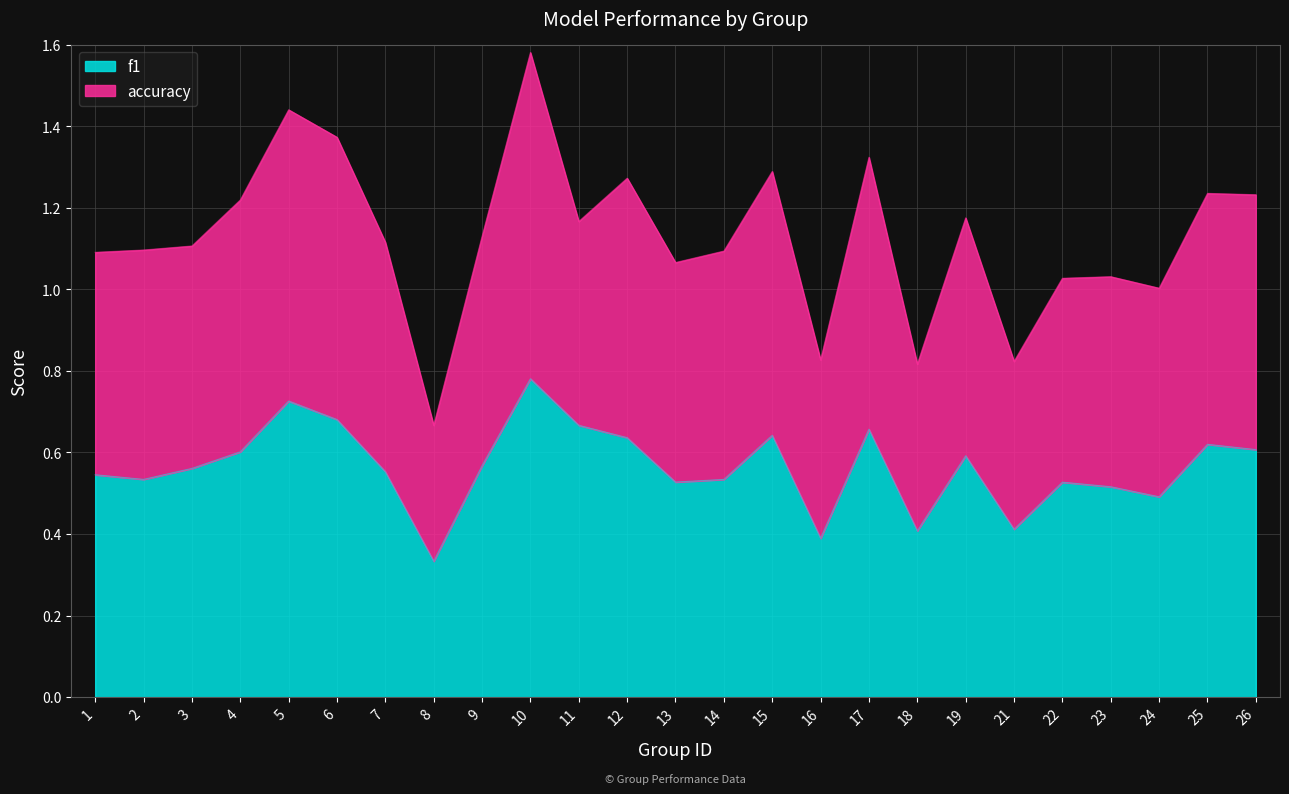

What is the minimum value shown in the chart?

0.3